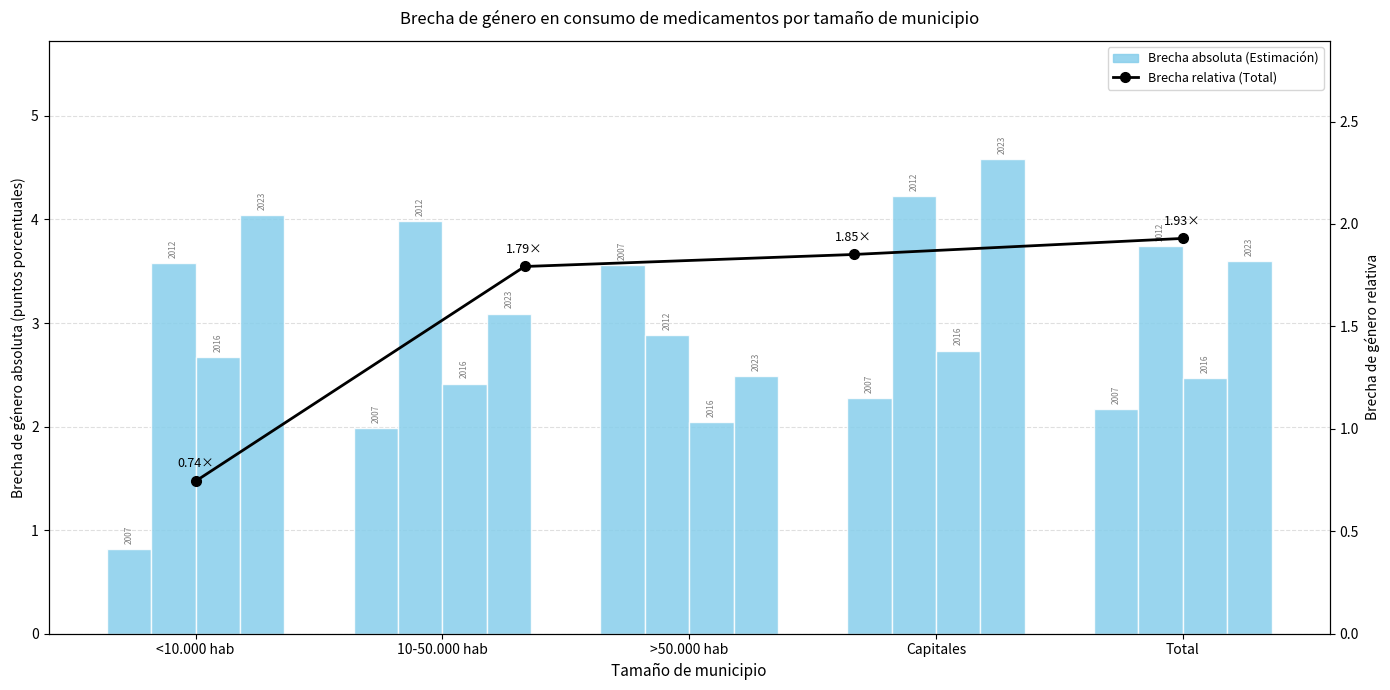

What is the greatest value displayed?

4.6